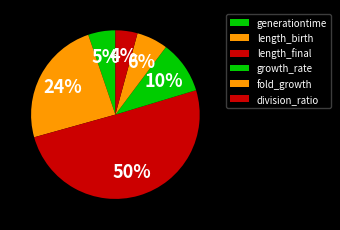

The growth_rate slice represents 10% of the pie. True or false?

True